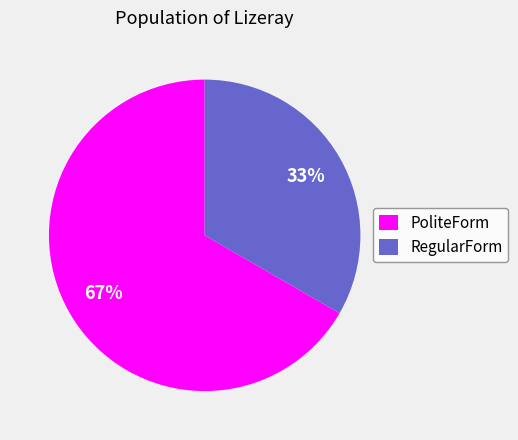

To the nearest percent, what is the average slice percentage?

50%